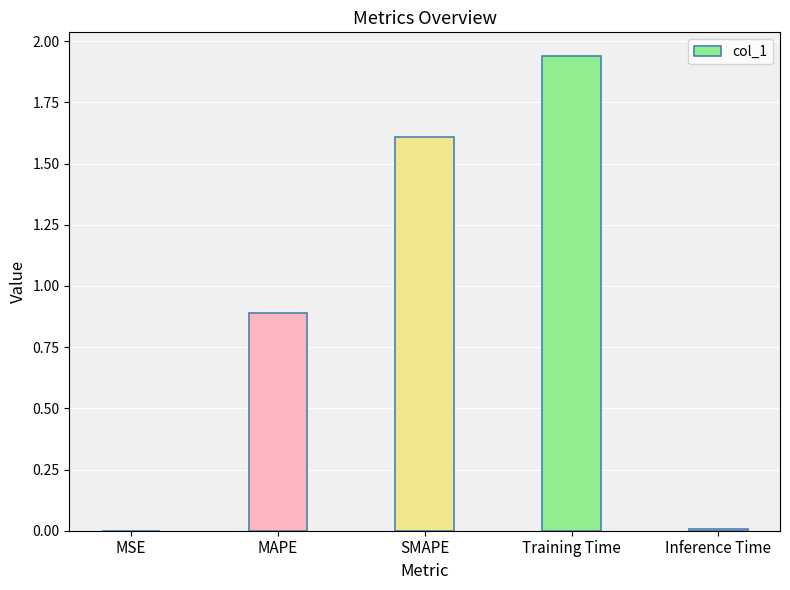

The value at MAPE is 1.4. True or false?

False